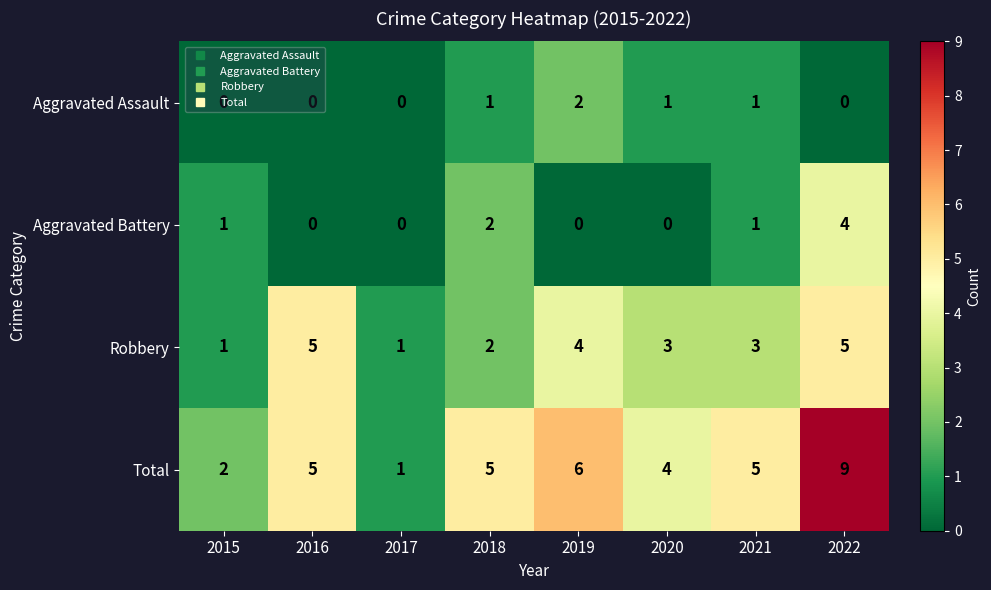

At which category is the sum across all series the highest?

2022